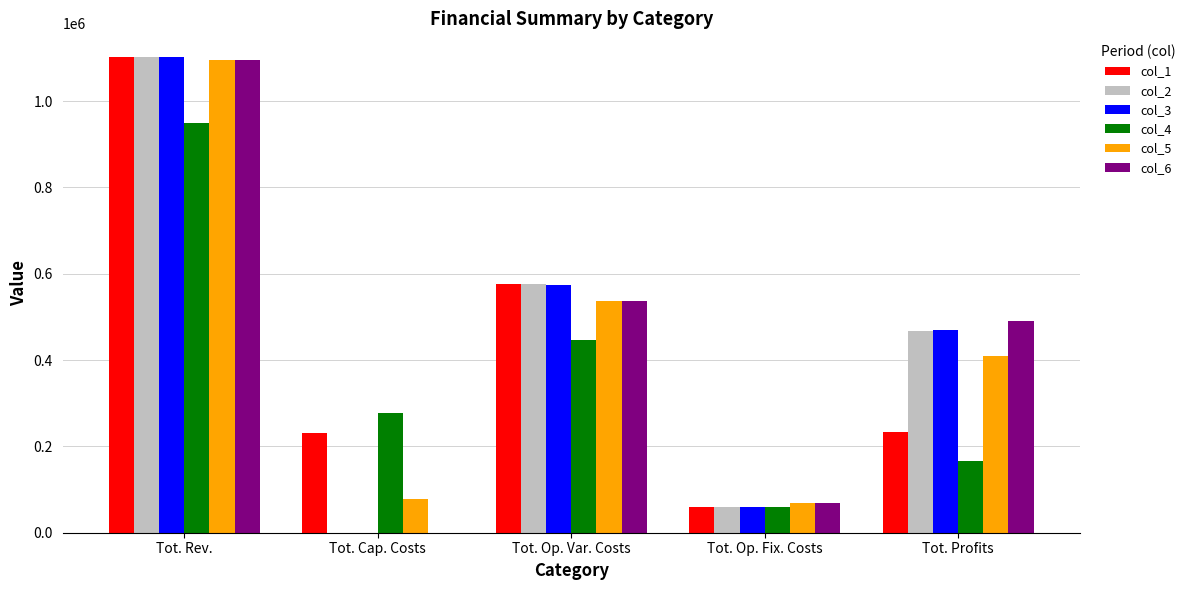

How many groups of bars are there?

5